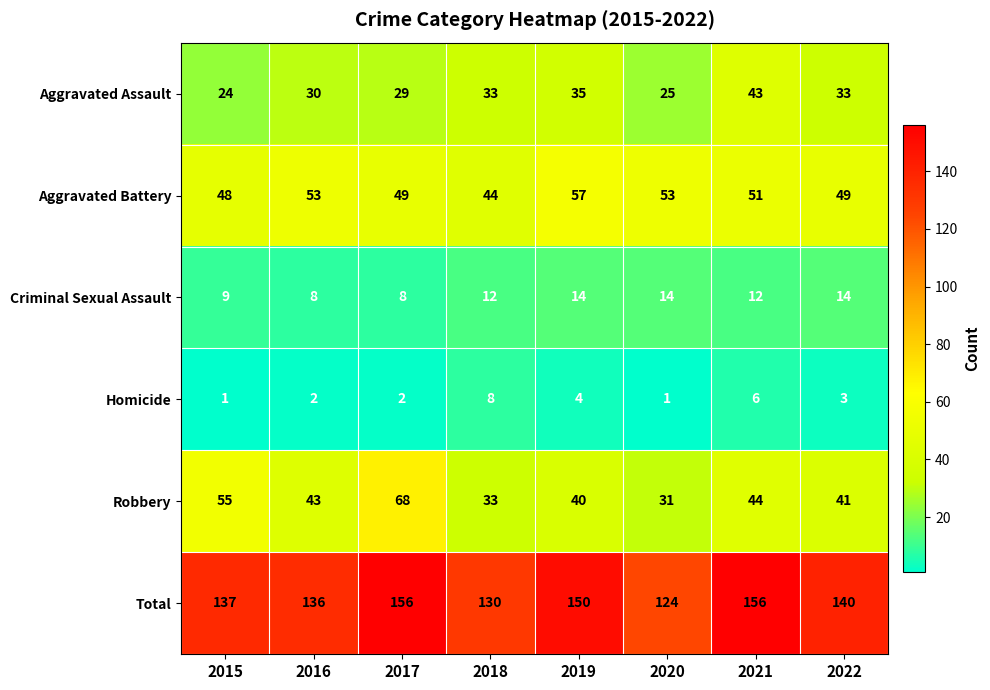

What is the highest value of the Homicide series?

8